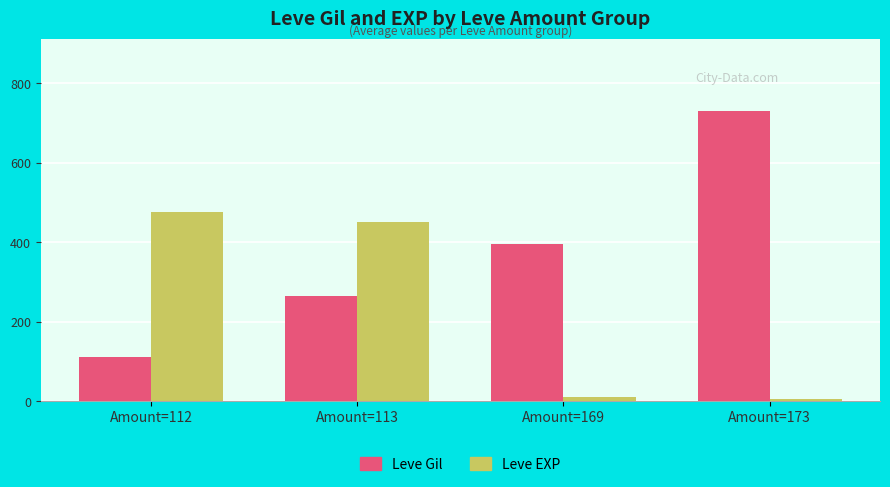

What is the approximate value of Leve Gil at Amount=173, to the nearest 50?

750